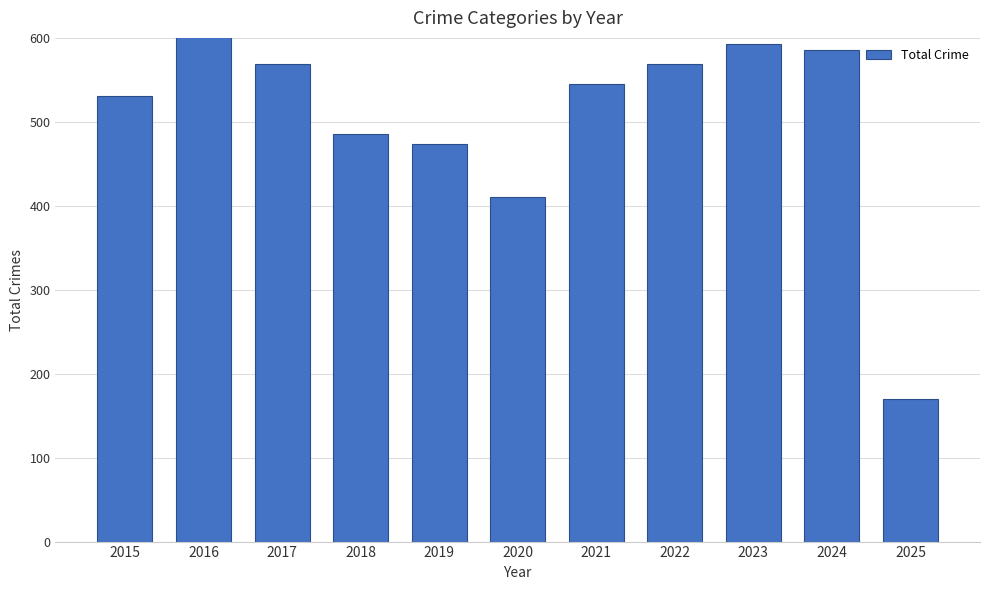

What is the difference between the maximum and minimum values?

438